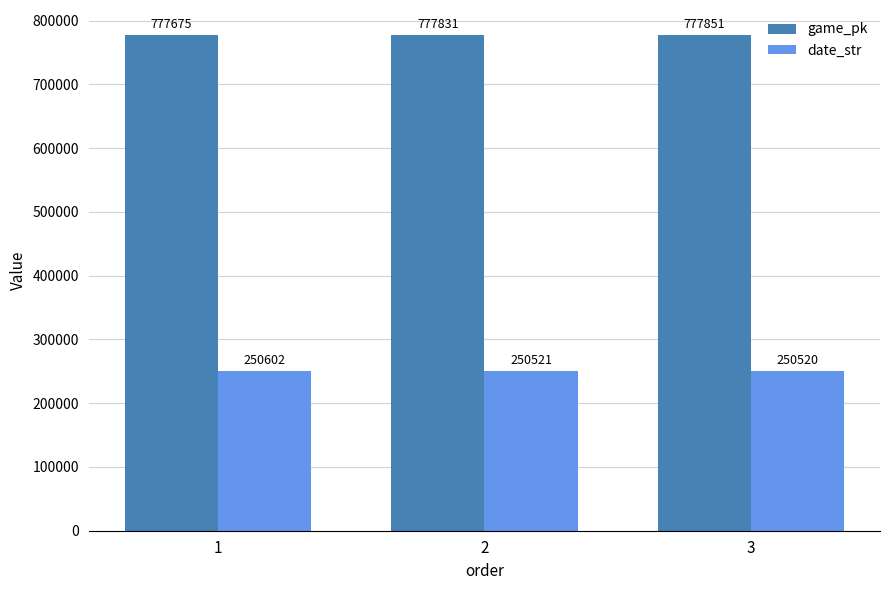

How many values in the date_str series are below 250521?

1